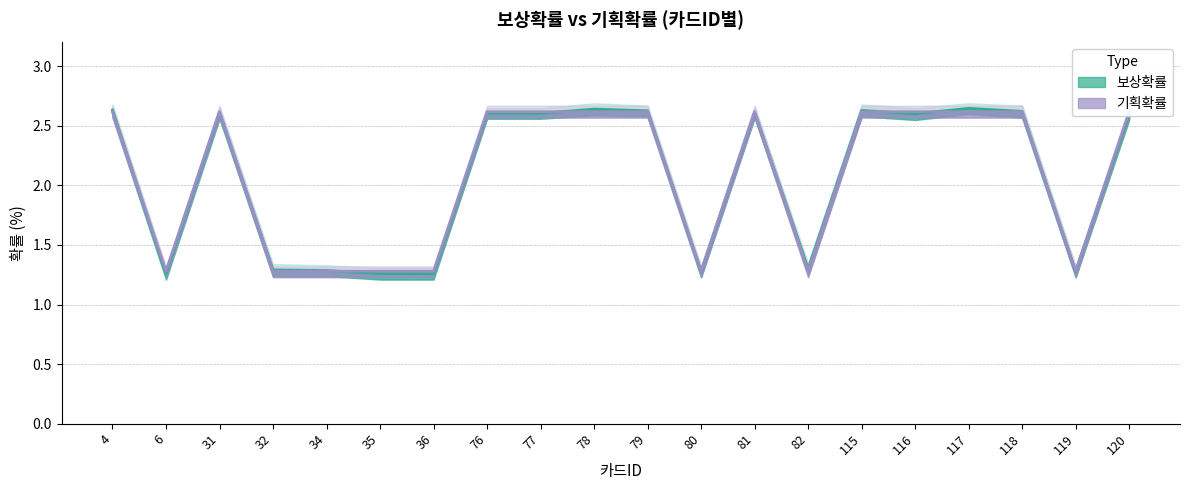

Is the value of 보상확률 at 32 greater than the value of 기획확률 at 34?

Yes